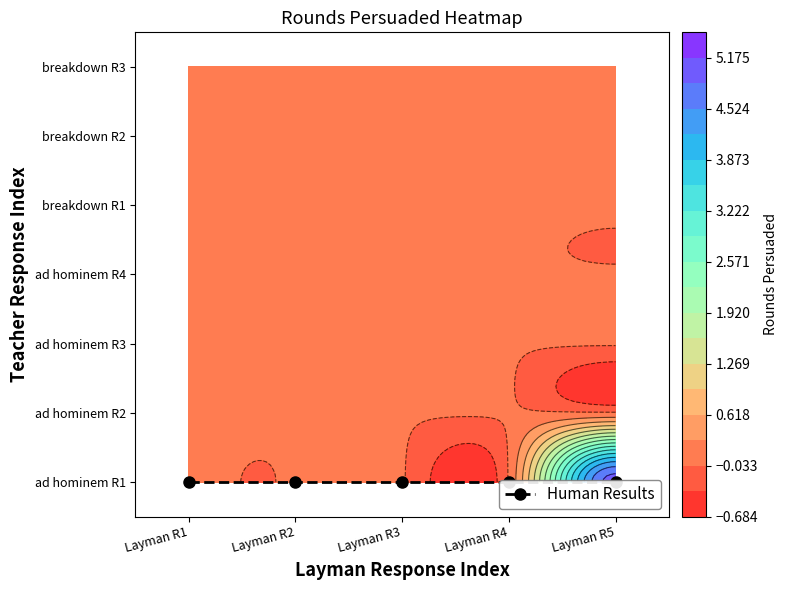

At how many categories does at least one series exceed 1?

1